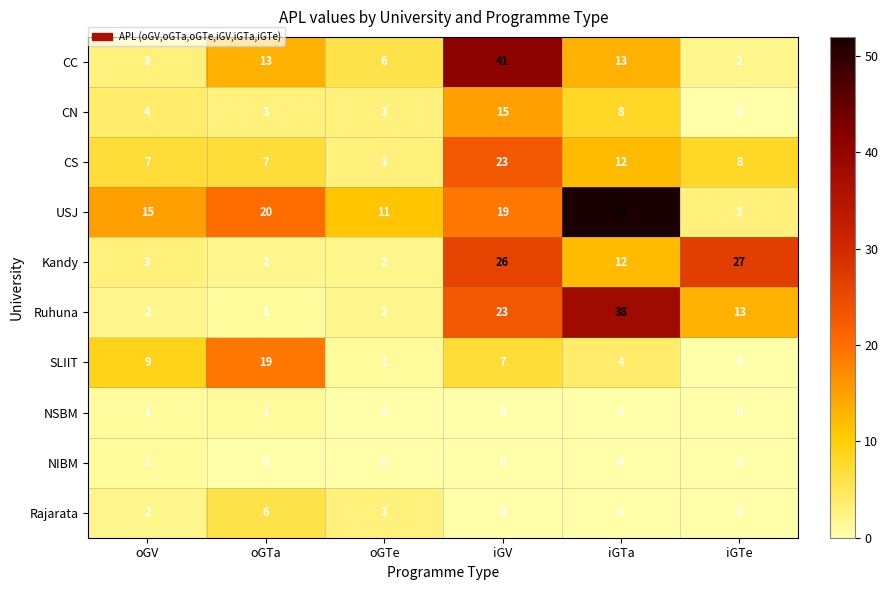

Which series changed the most between oGV and oGTe?

SLIIT